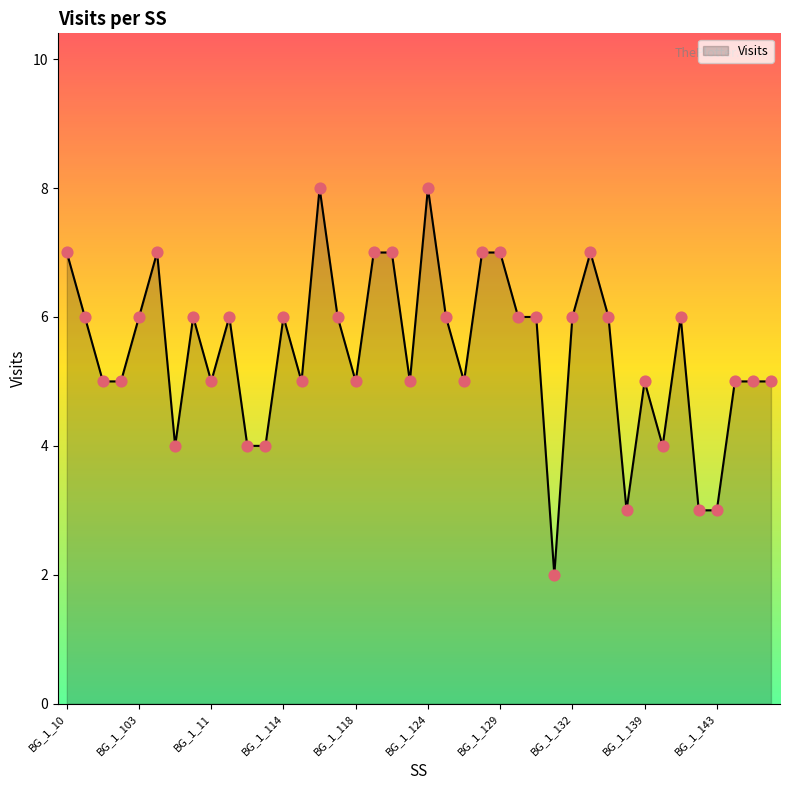

What is the maximum value shown in the chart?

8